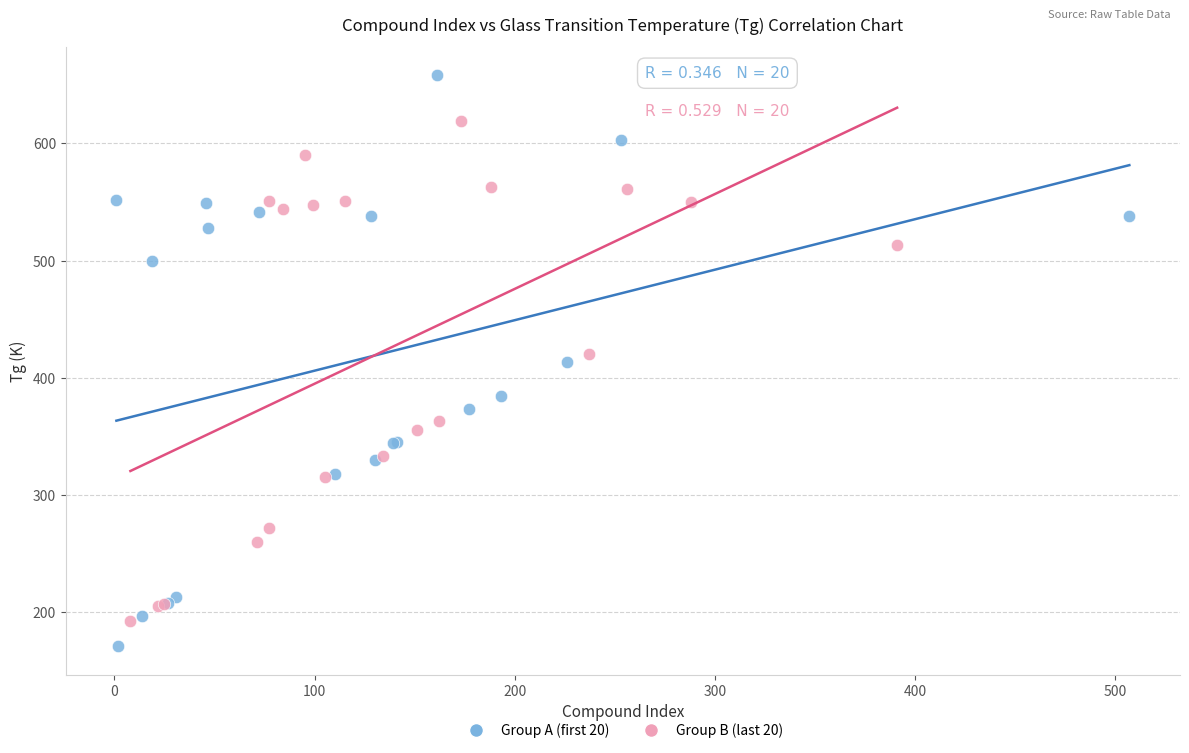

Which series contains the highest Y value?

Group A (first 20)